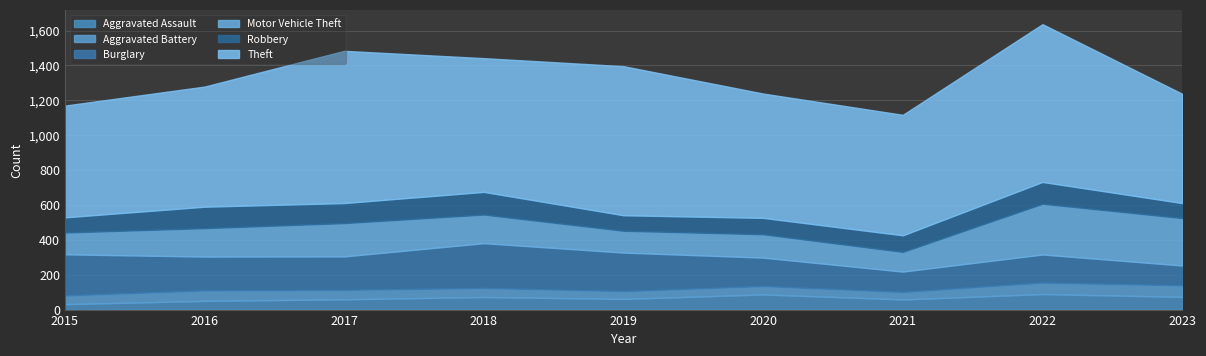

Where does the Aggravated Assault series first go above 61?

2018